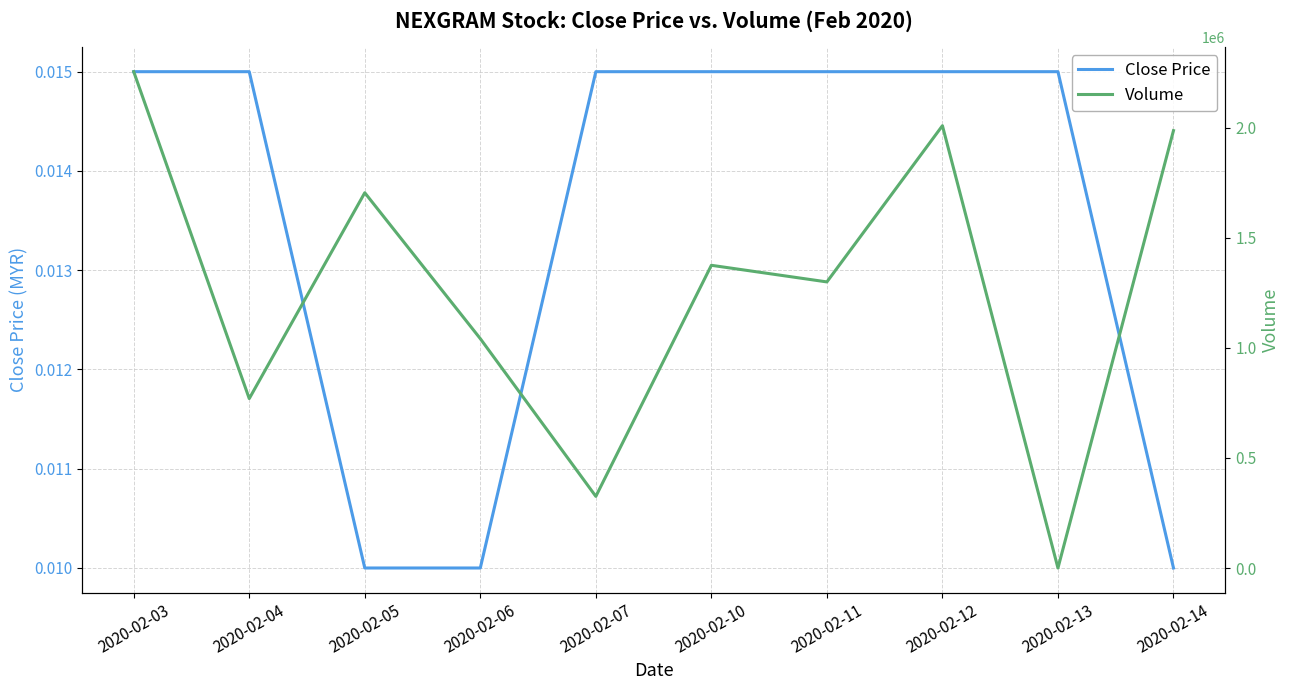

Which series changed the most between 2020-02-03 and 2020-02-05?

Volume